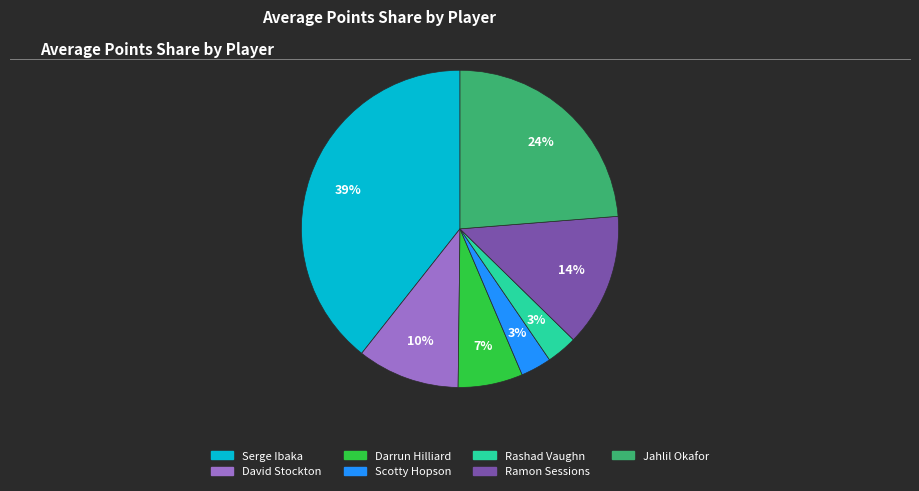

Is there any slice that represents more than half of the pie?

No